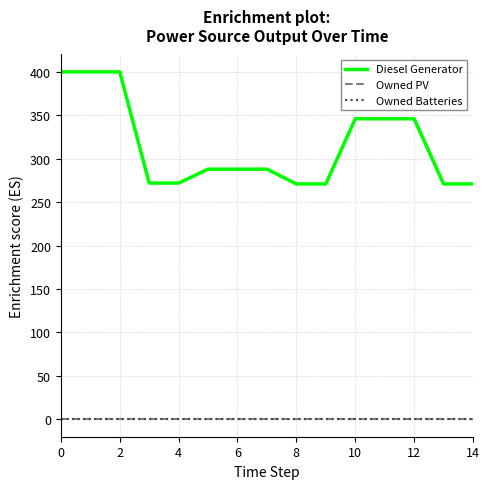

True or false: Diesel Generator and Owned Batteries cross at least once.

False